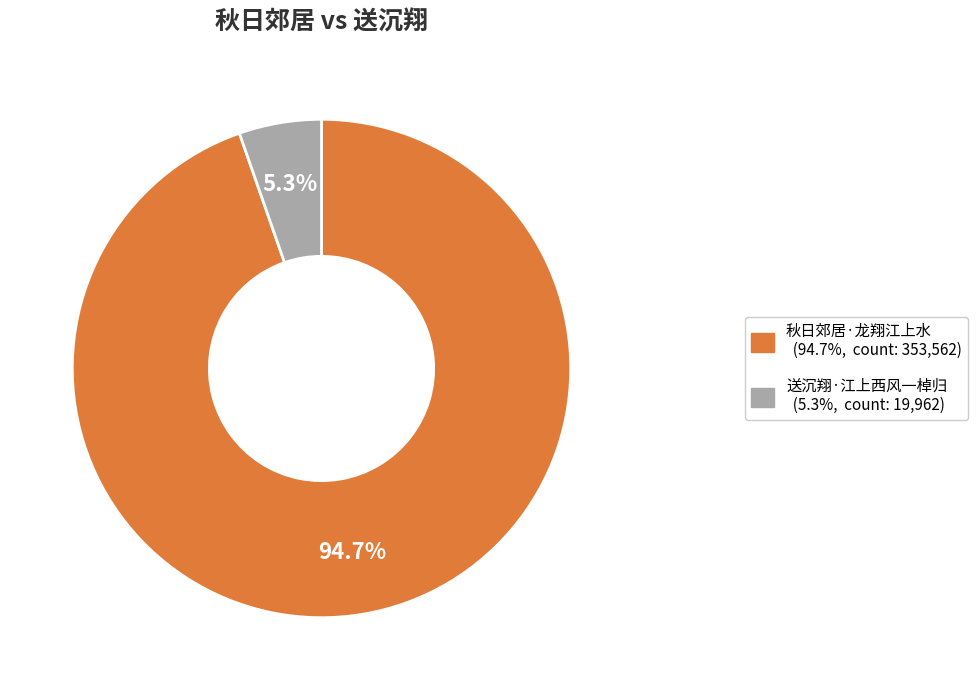

Is it true that 送沉翔·江上西风一棹归 is 15% of the pie?

False